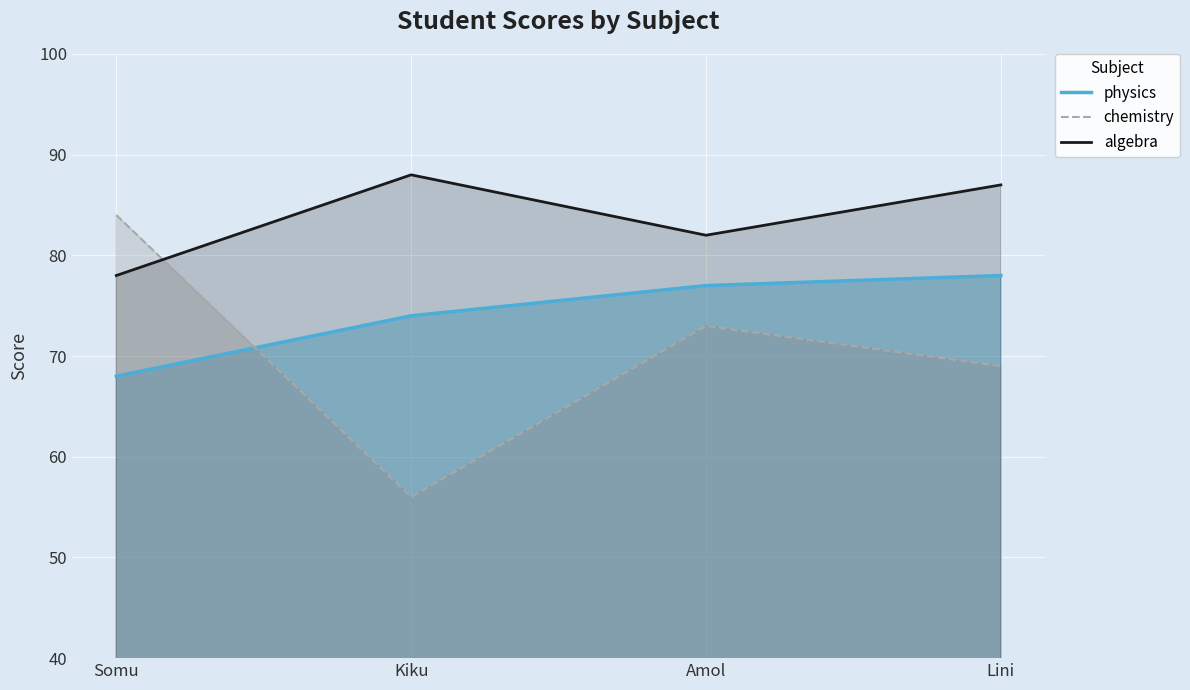

The value of chemistry at Kiku is 93. True or false?

False